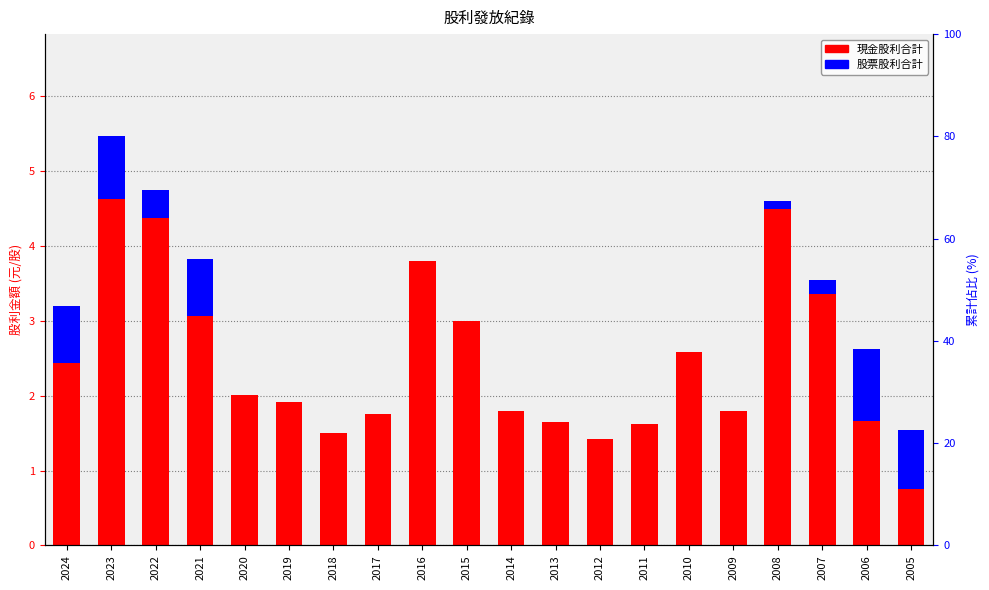

Is the value of 現金股利合計 at 2015 greater than the value of 股票股利合計 at 2017?

Yes